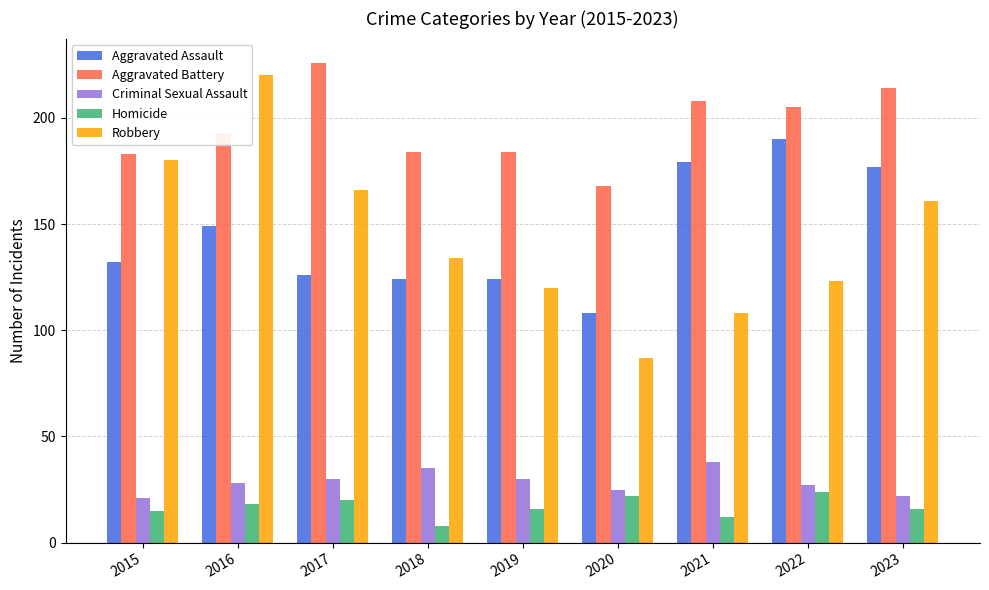

What value does the Homicide series have at 2023, to the nearest 5?

15